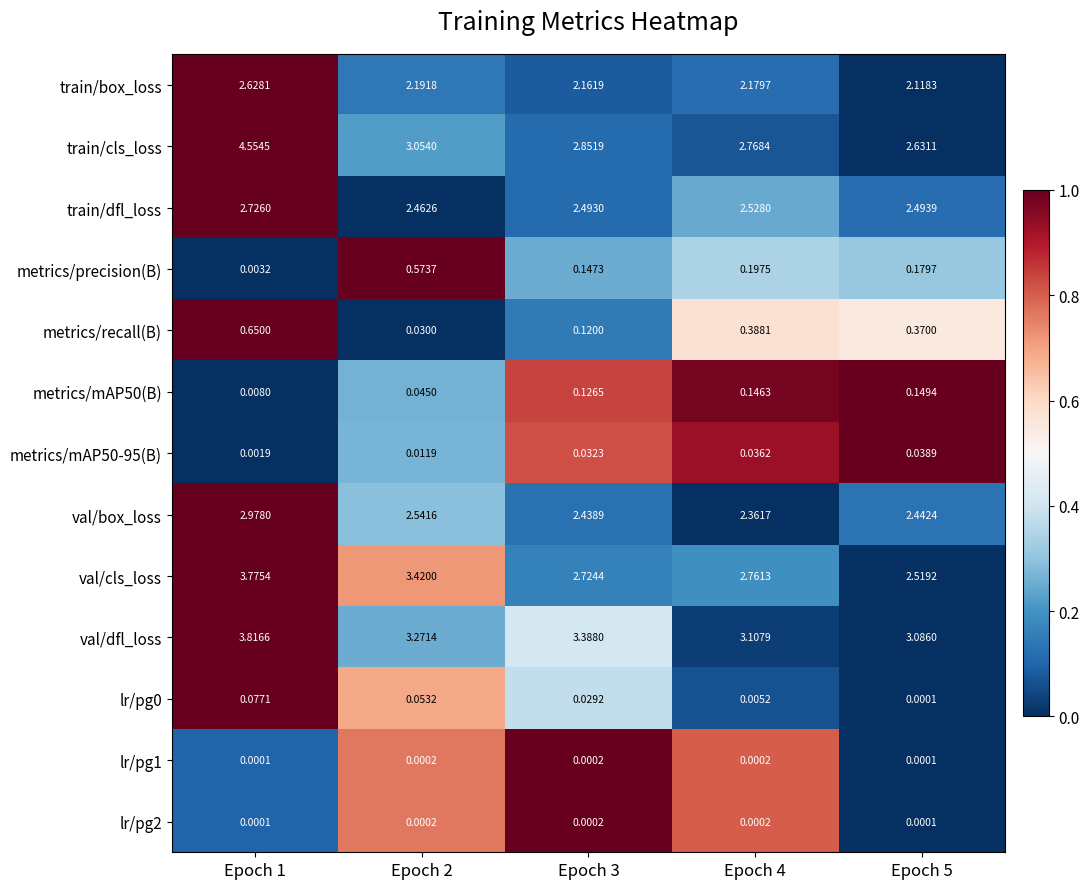

Which series changed the most between Epoch 1 and Epoch 3?

train/cls_loss